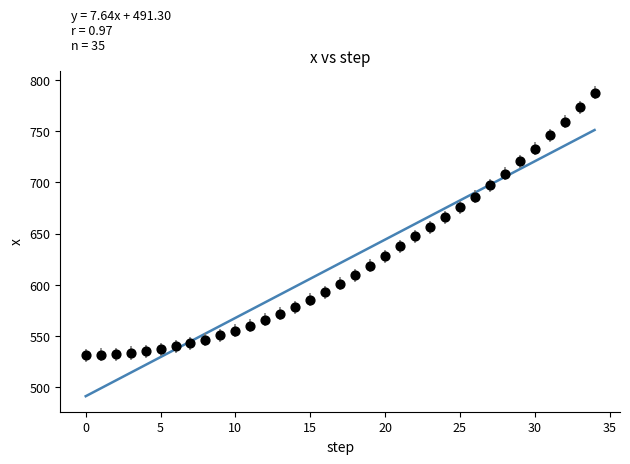

What is the range of Y values (max minus min)?

256.1